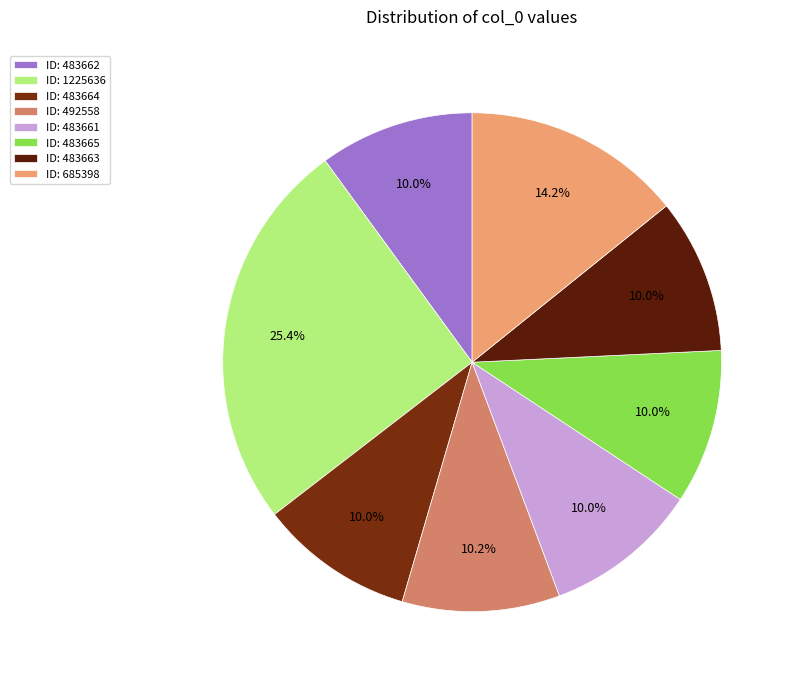

Is there a majority slice in this chart?

No